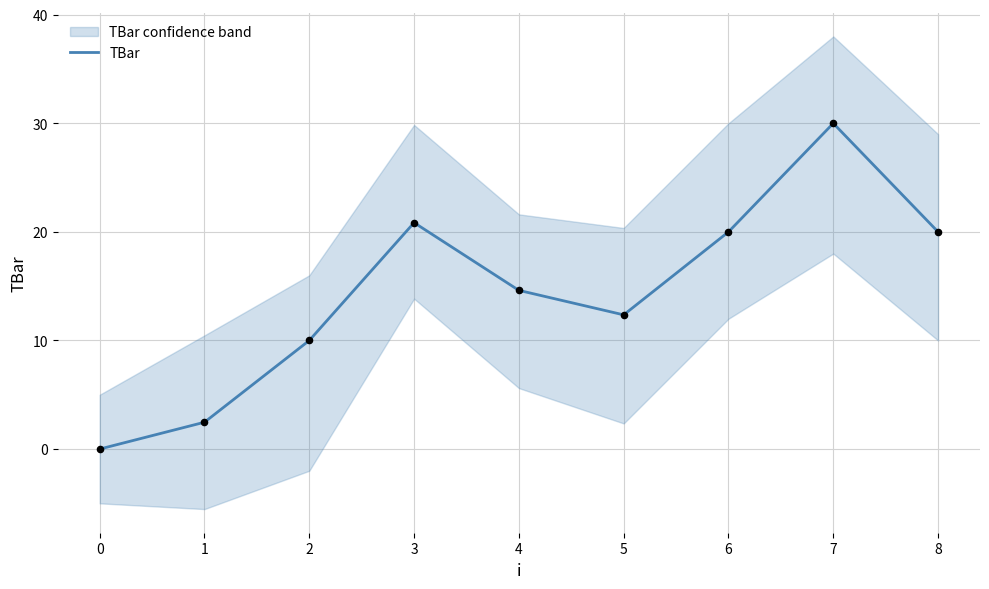

At which label does TBar first exceed 14?

3